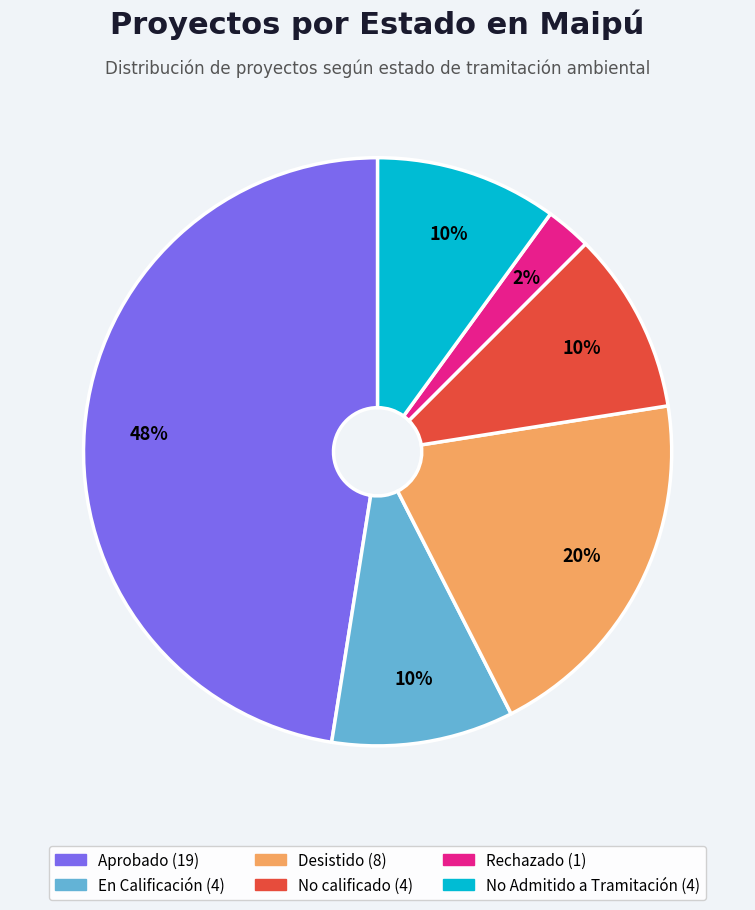

Is there any slice that represents more than half of the pie?

No